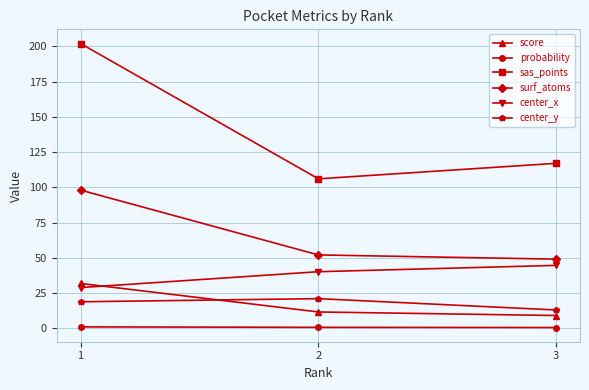

What is the maximum value for center_x?

44.6